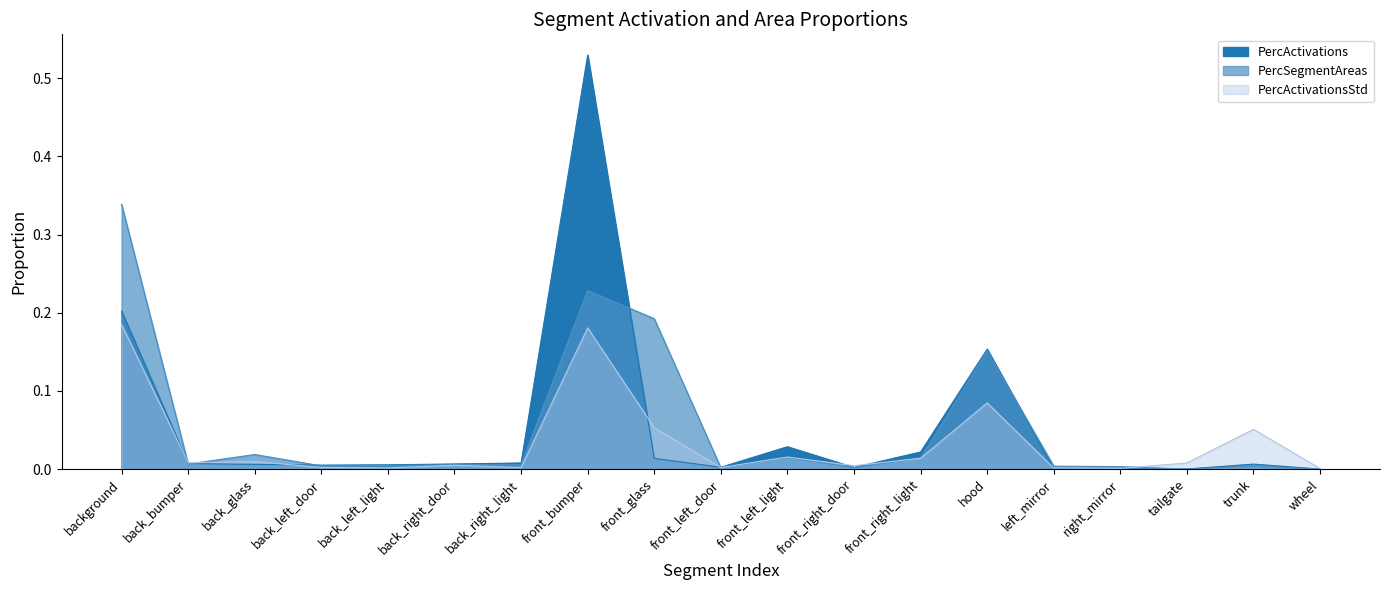

What is the average value of the PercSegmentAreas series?

0.1